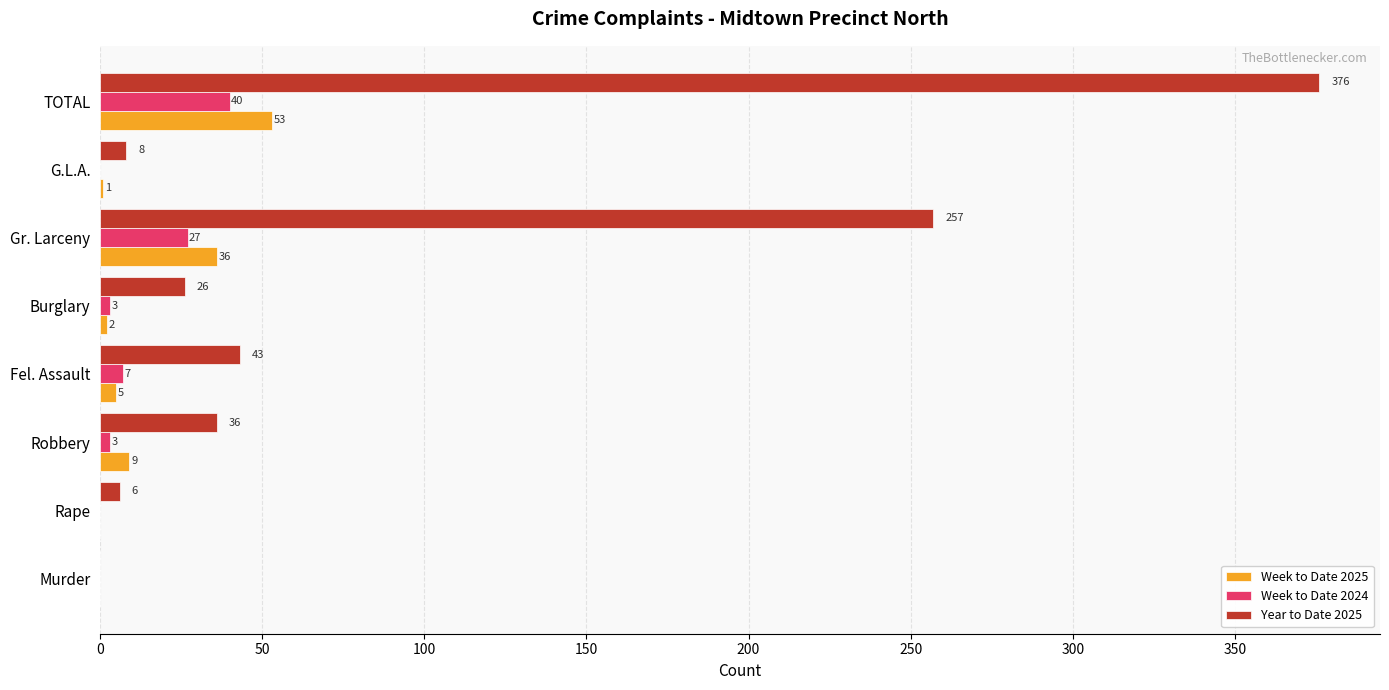

Which series changed the most between Robbery and TOTAL?

Year to Date 2025